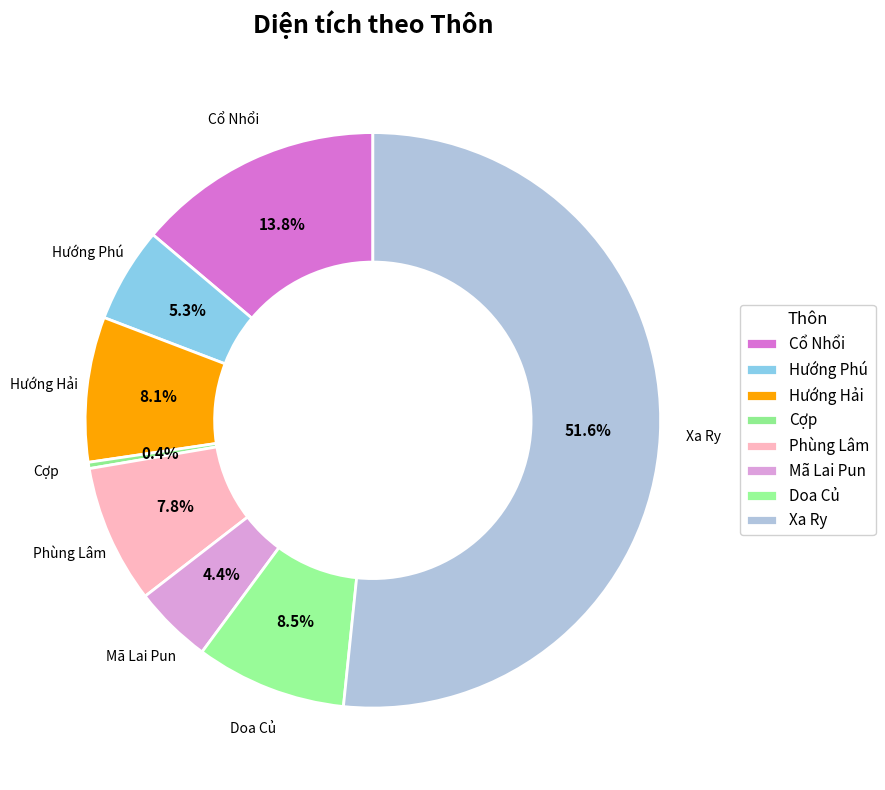

To the nearest percent, what is the difference between the Doa Củ and Cổ Nhổi slice percentages?

5%